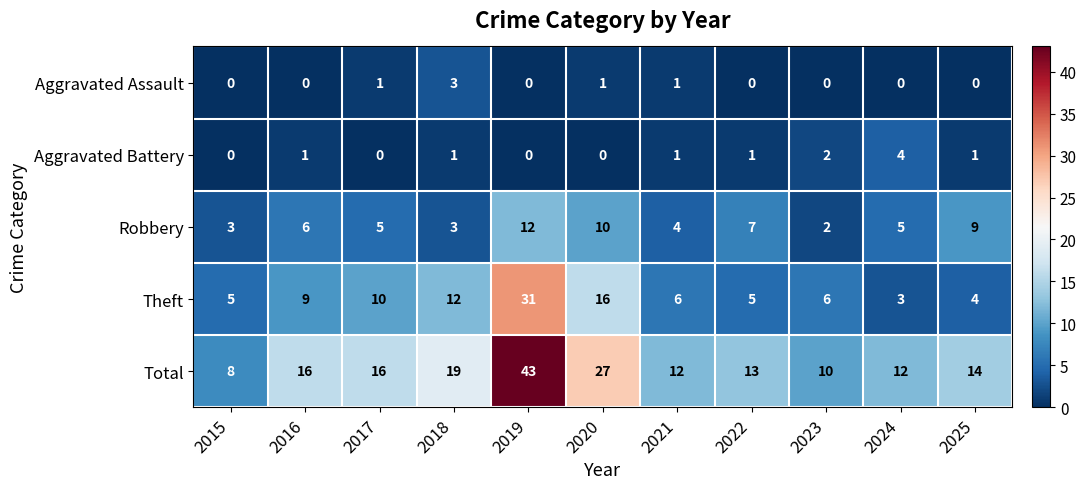

What is the total value across all series at 2024?

24